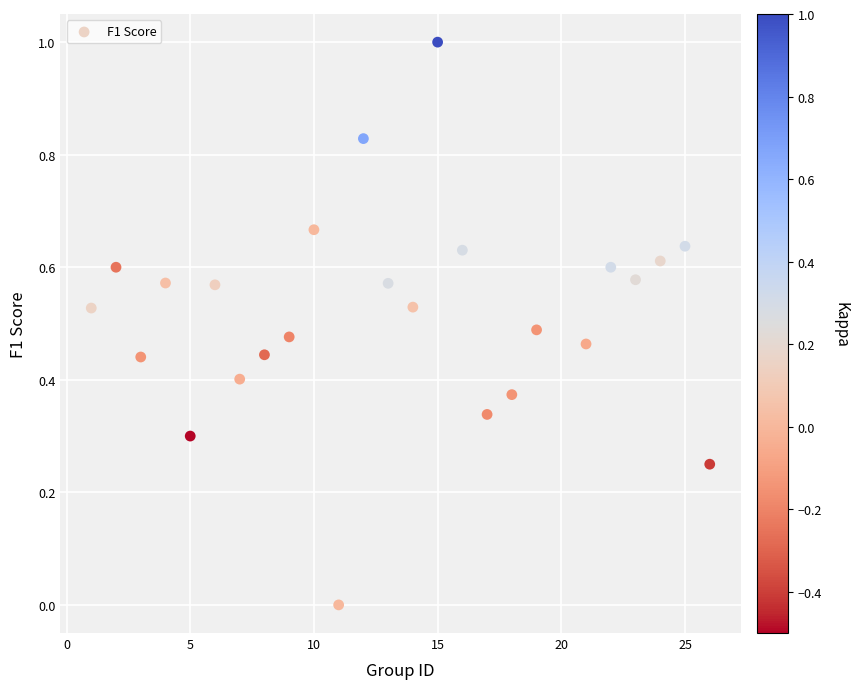

What is the range of Y values (max minus min)?

1.0